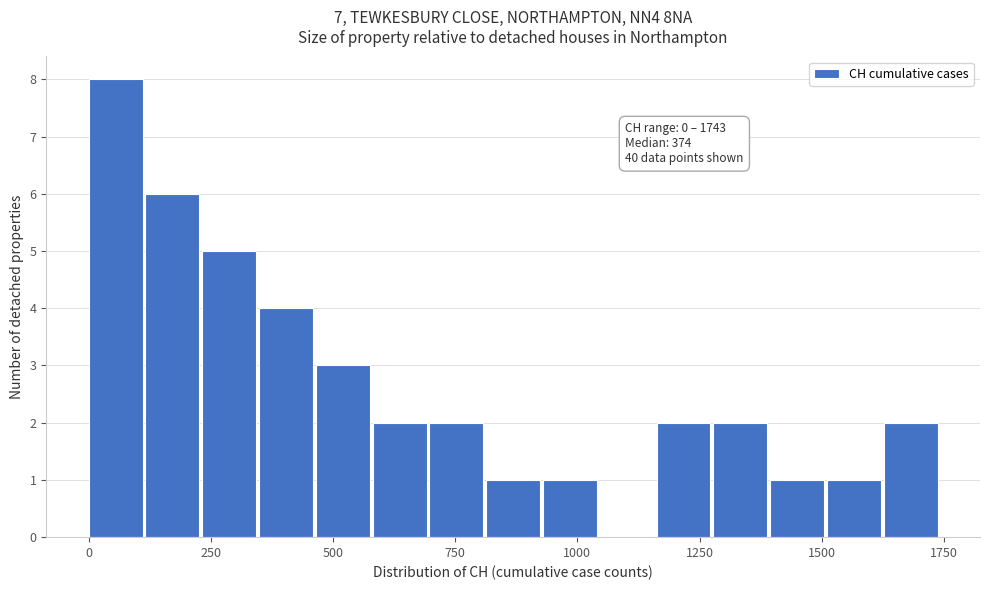

Around what value on the x-axis is the tallest bar? Give the approximate position of its centre, as read against the axis.

50